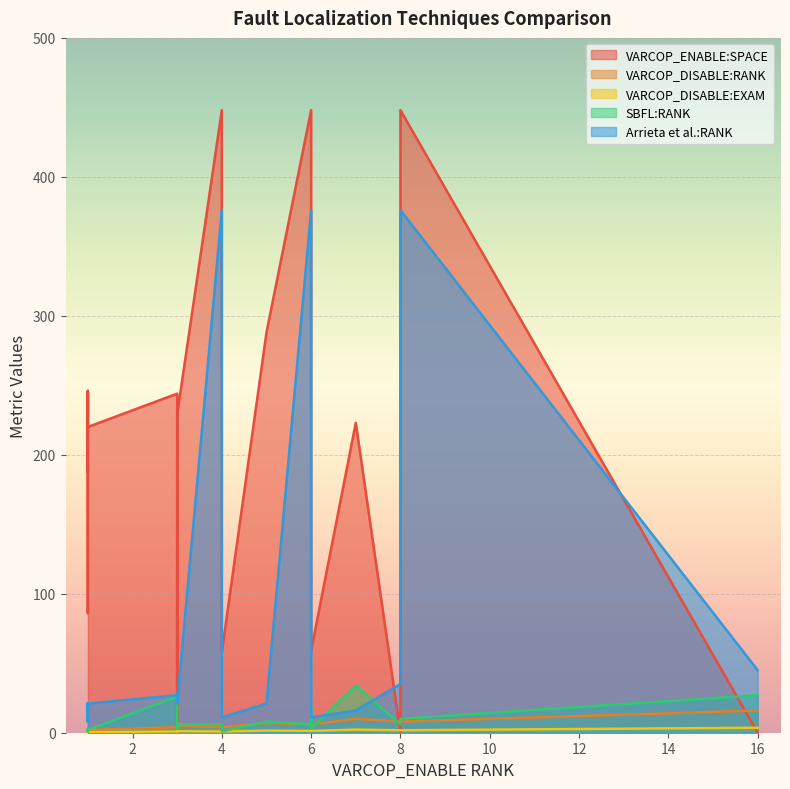

Is the value of VARCOP_DISABLE:EXAM at ID_78 greater than the value of Arrieta et al.:RANK at ID_107?

No